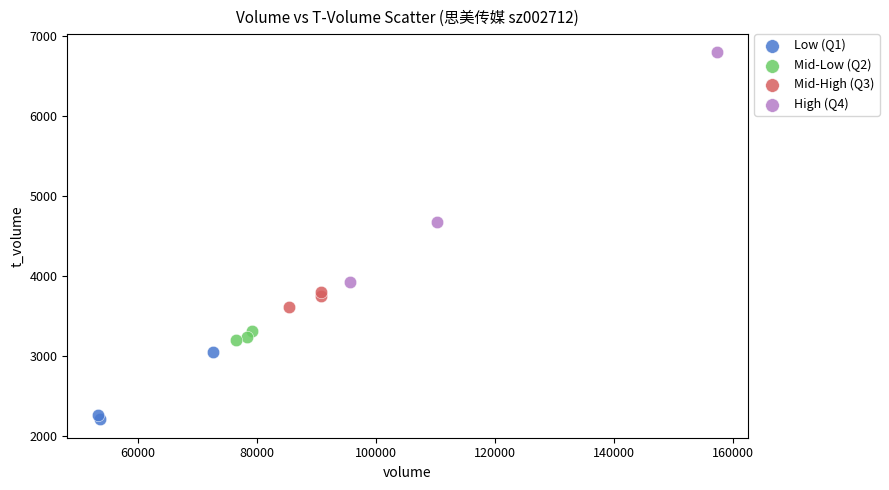

Which series contains the highest Y value?

High (Q4)